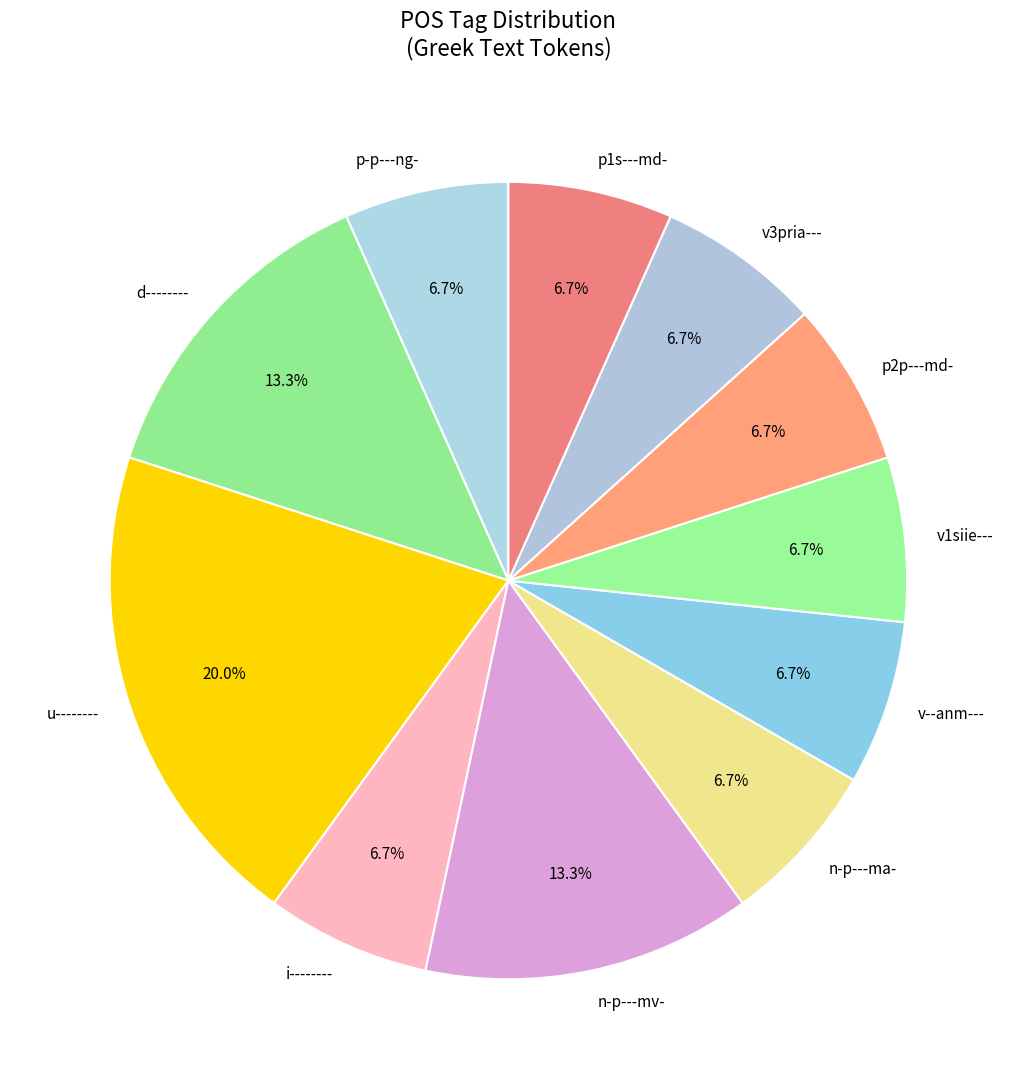

Is the sum of d-------- and p1s---md- greater than half?

No